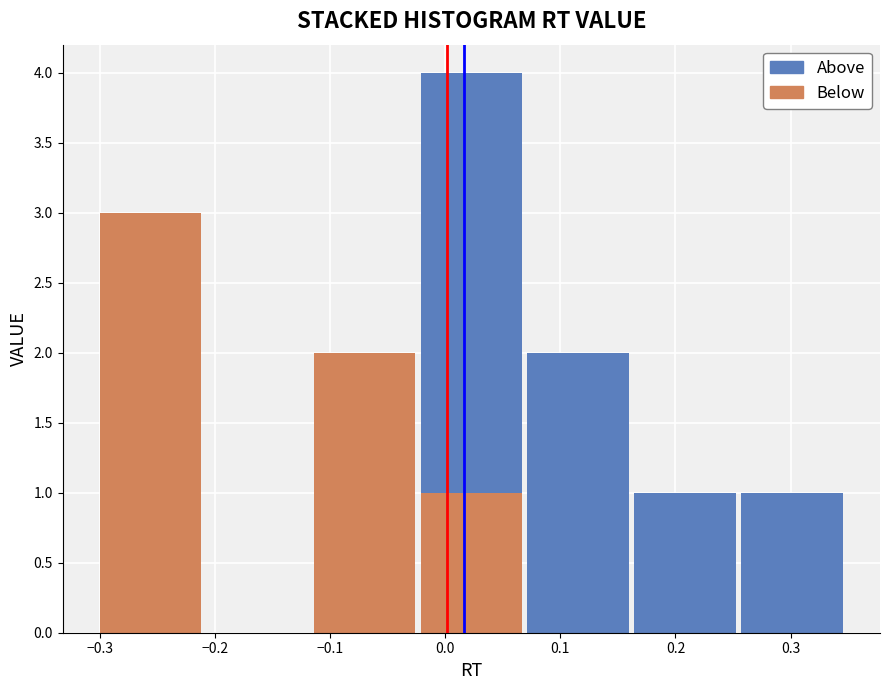

What is the total value across all series at −0.3?

3